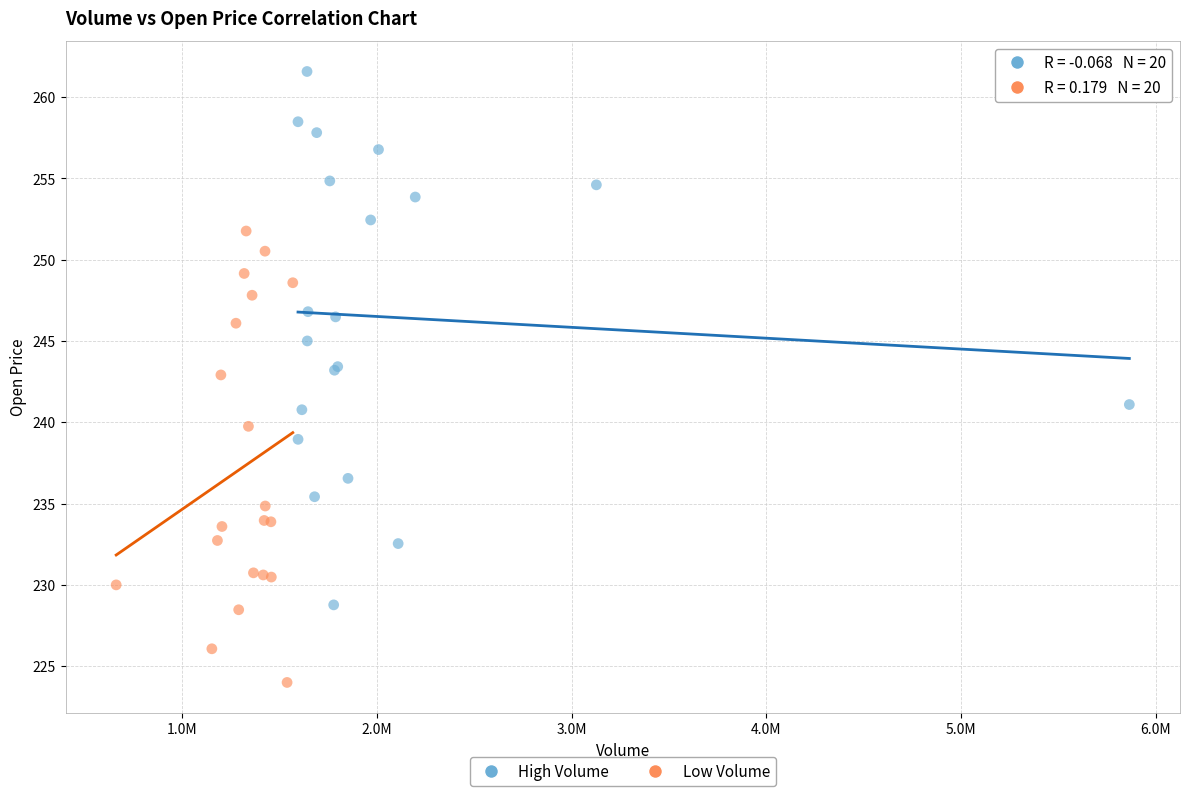

Which series reaches the minimum Y coordinate?

Low Volume